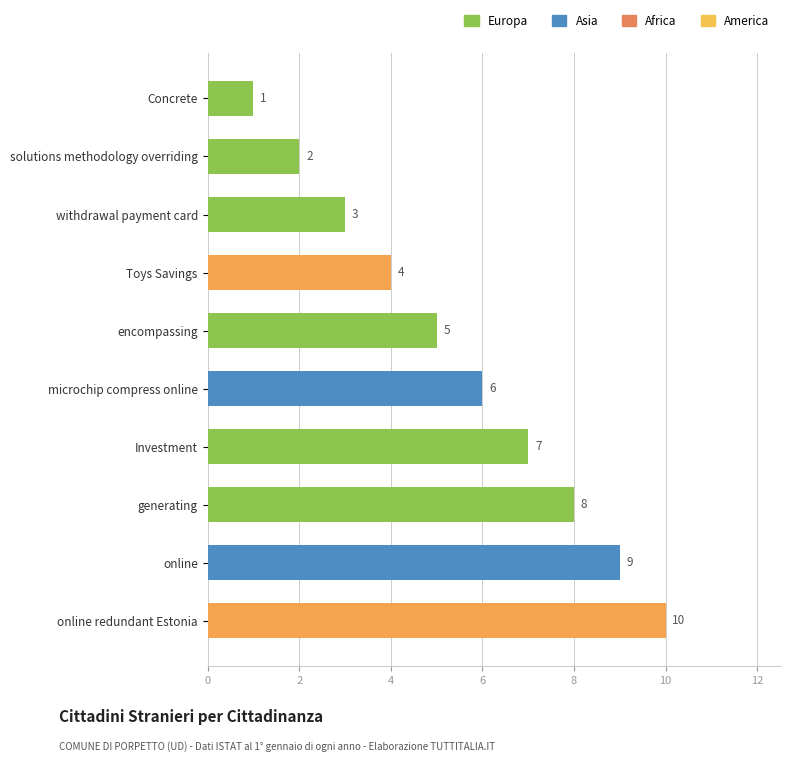

Rank the categories by value from lowest to highest.

Concrete, solutions methodology overriding, withdrawal payment card, Toys Savings, encompassing, microchip compress online, Investment, generating, online, online redundant Estonia